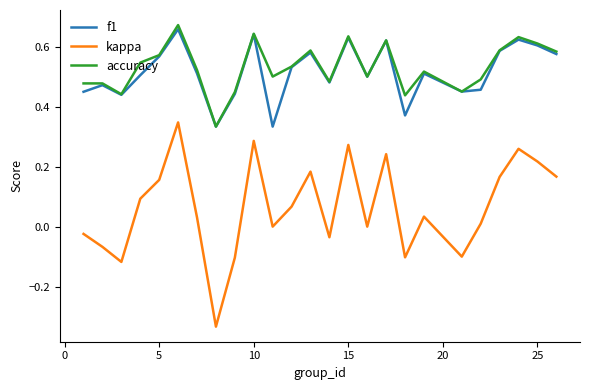

True or false: f1 and kappa cross at least once.

False